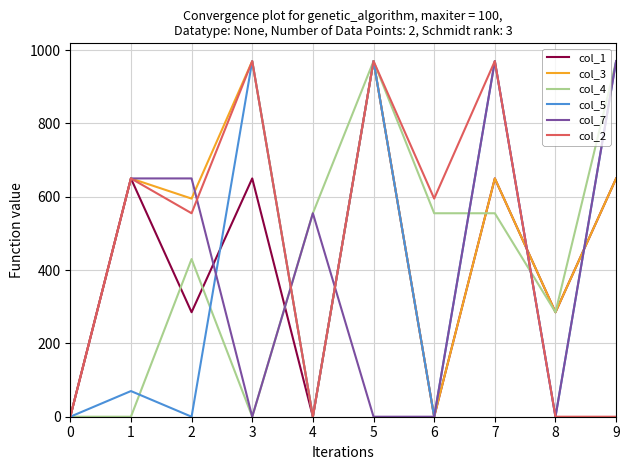

The value of col_7 at 0 is 353. True or false?

False